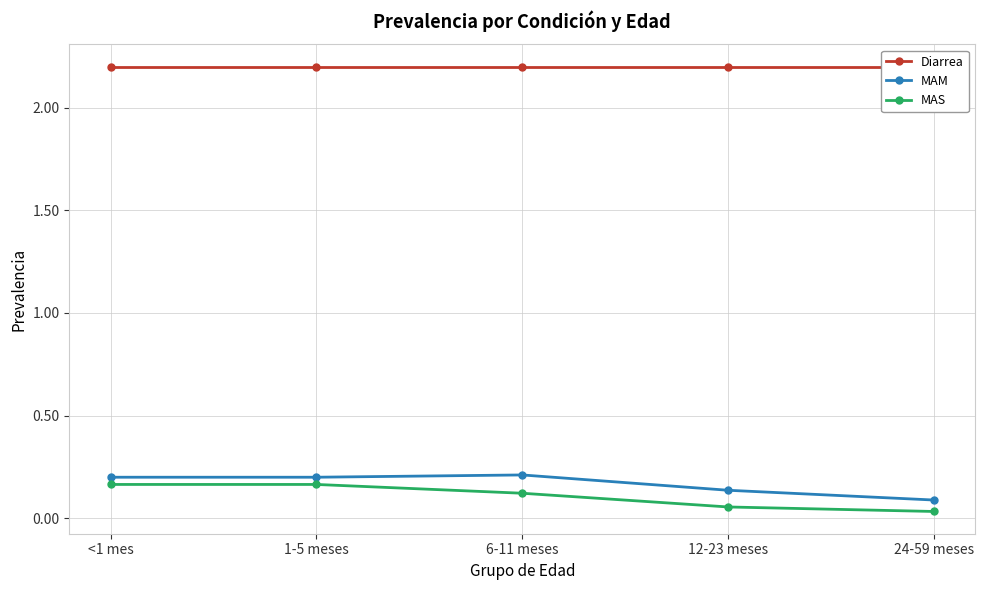

At which category is the sum across all series the highest?

<1 mes